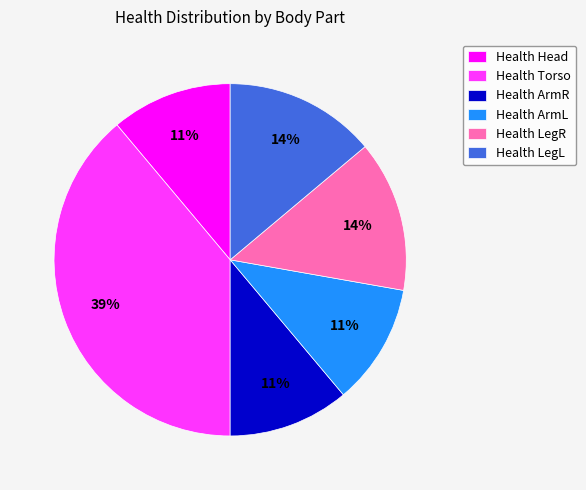

What percentage is the Health ArmL slice, to the nearest percent?

11%